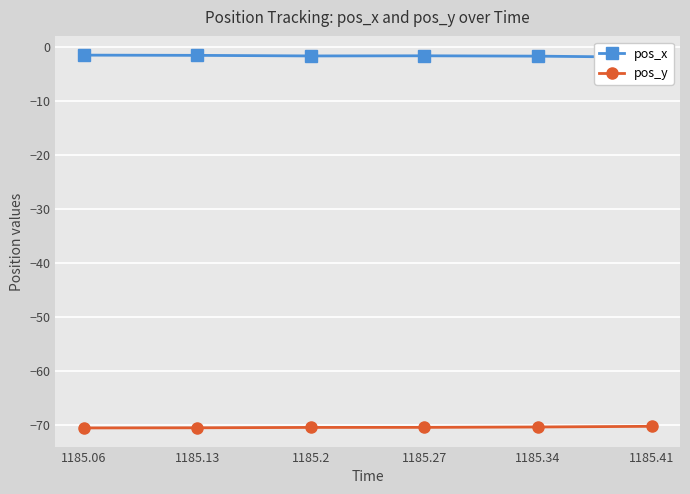

At 1185.27, list the series in order from largest to smallest.

pos_x, pos_y